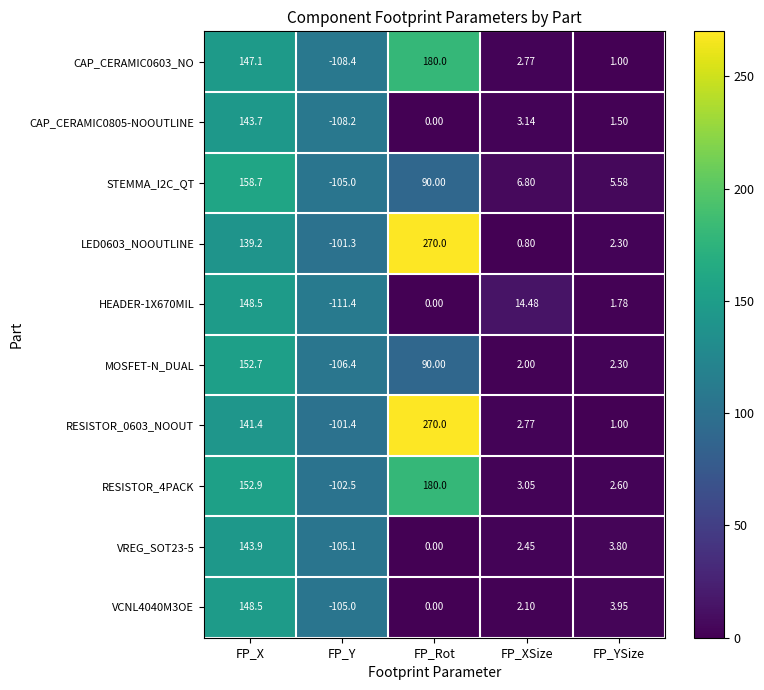

List the labels in order of CAP_CERAMIC0603_NO value, largest first.

FP_Rot, FP_X, FP_XSize, FP_YSize, FP_Y